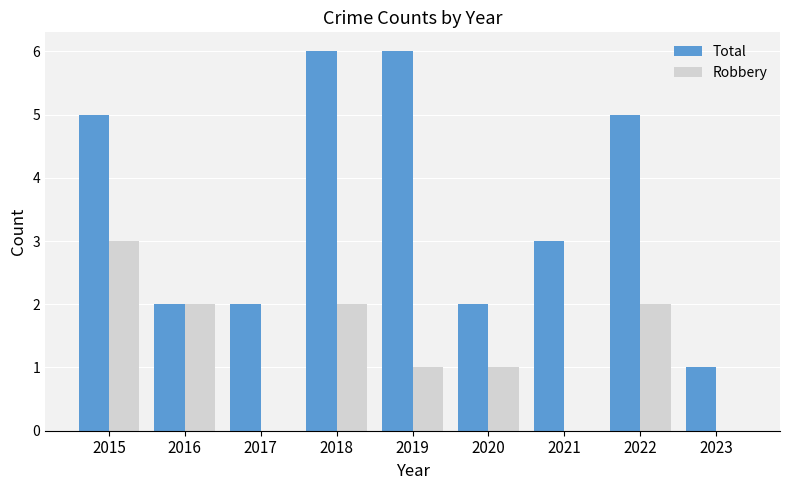

What is the total value across all series at 2021?

3